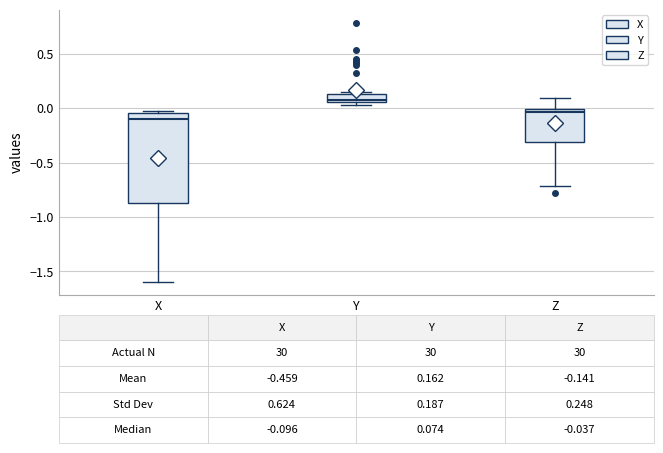

Which box's median line is the lowest?

X